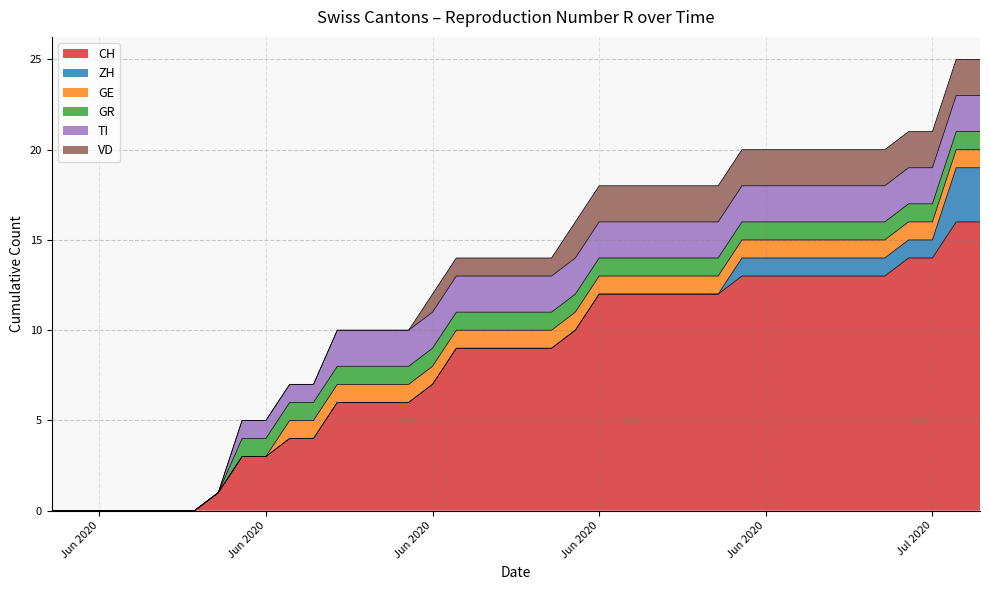

What are all the series names shown in the legend?

CH, ZH, GE, GR, TI, VD